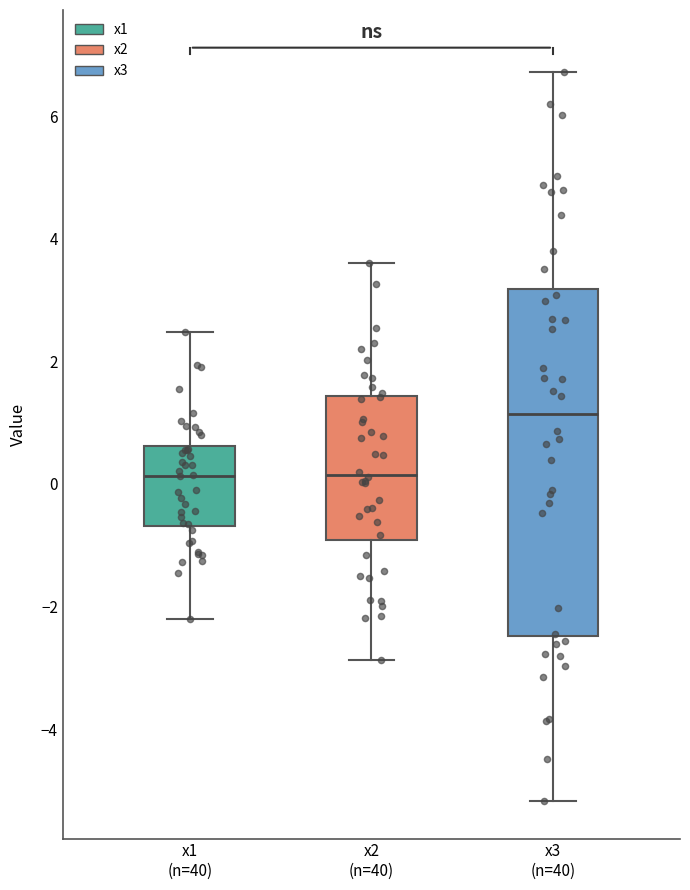

Where is the lower edge of the box for x2 (n=40) on the y-axis? The values are not printed on the chart, so give them approximately, as read against the axis.

-1.0